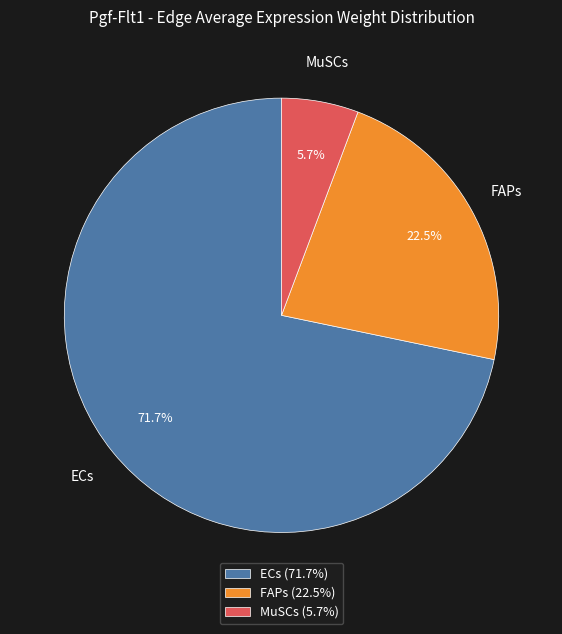

What percentage is the MuSCs slice, to the nearest percent?

6%